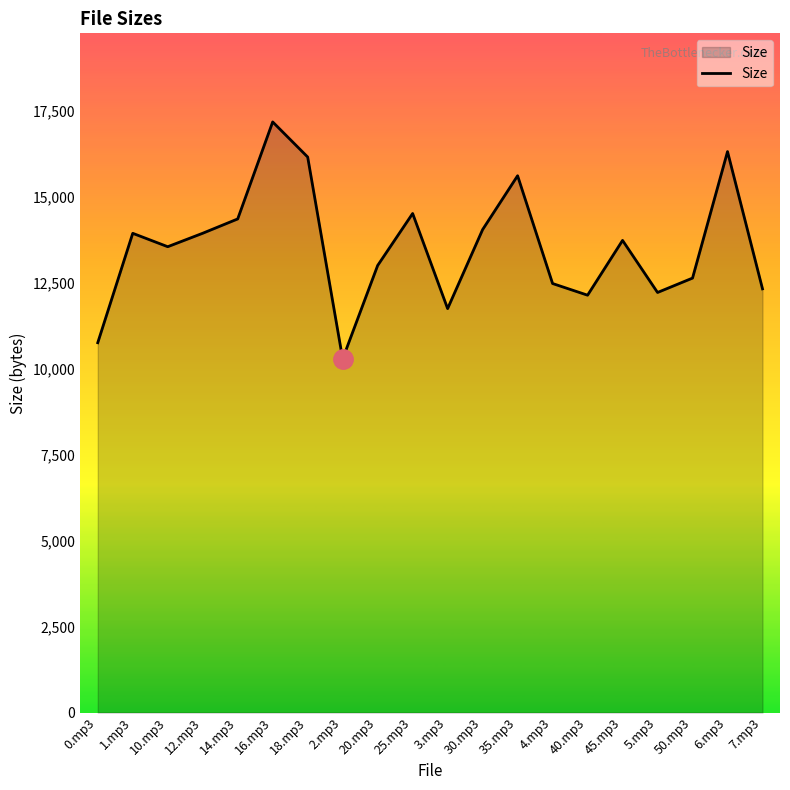

What is the smallest value displayed?

10276